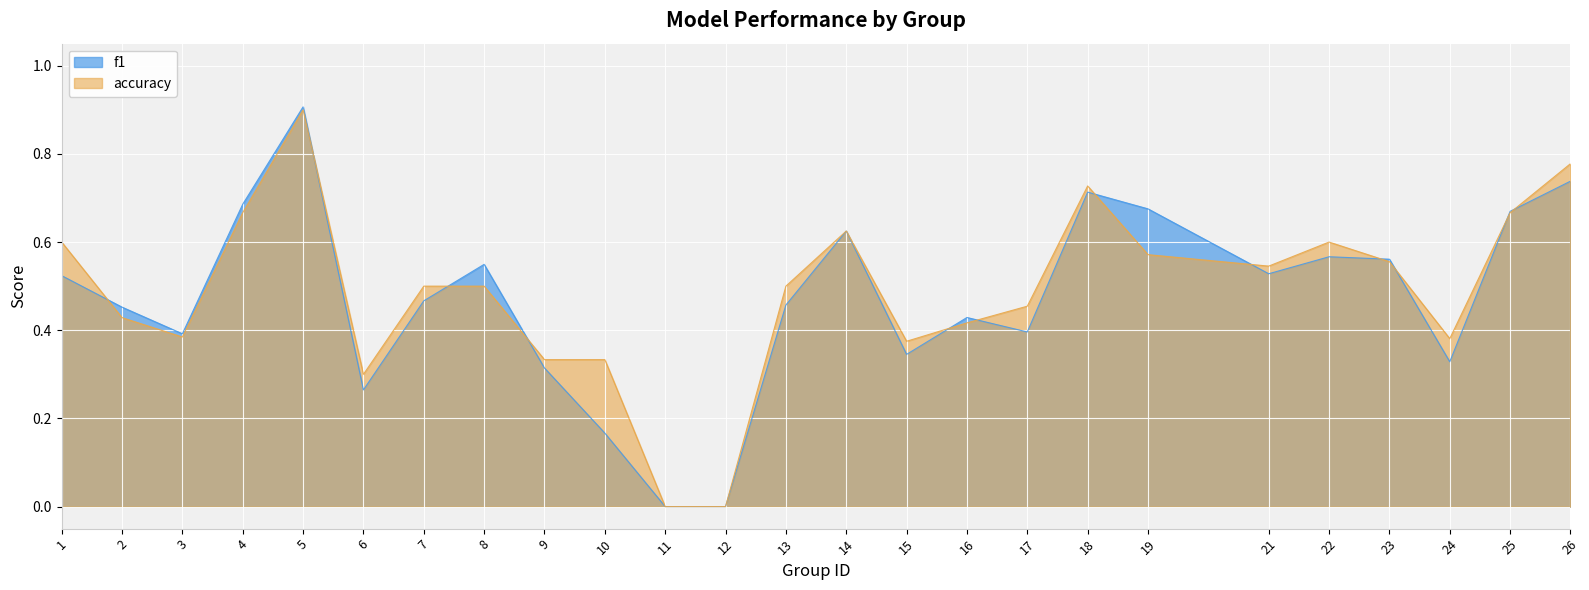

True or false: f1 has a value of 0.6 at 14.

True